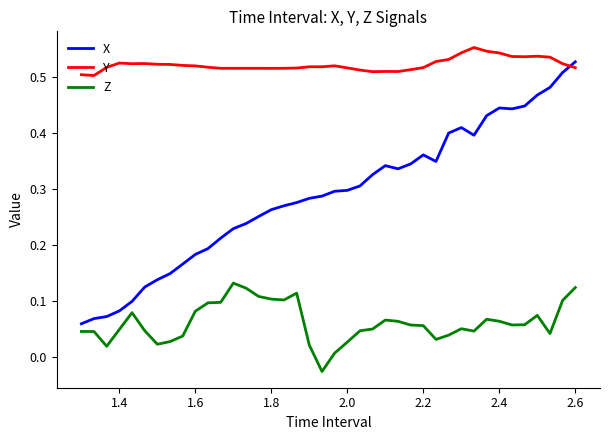

Which series has the largest range (max minus min)?

X